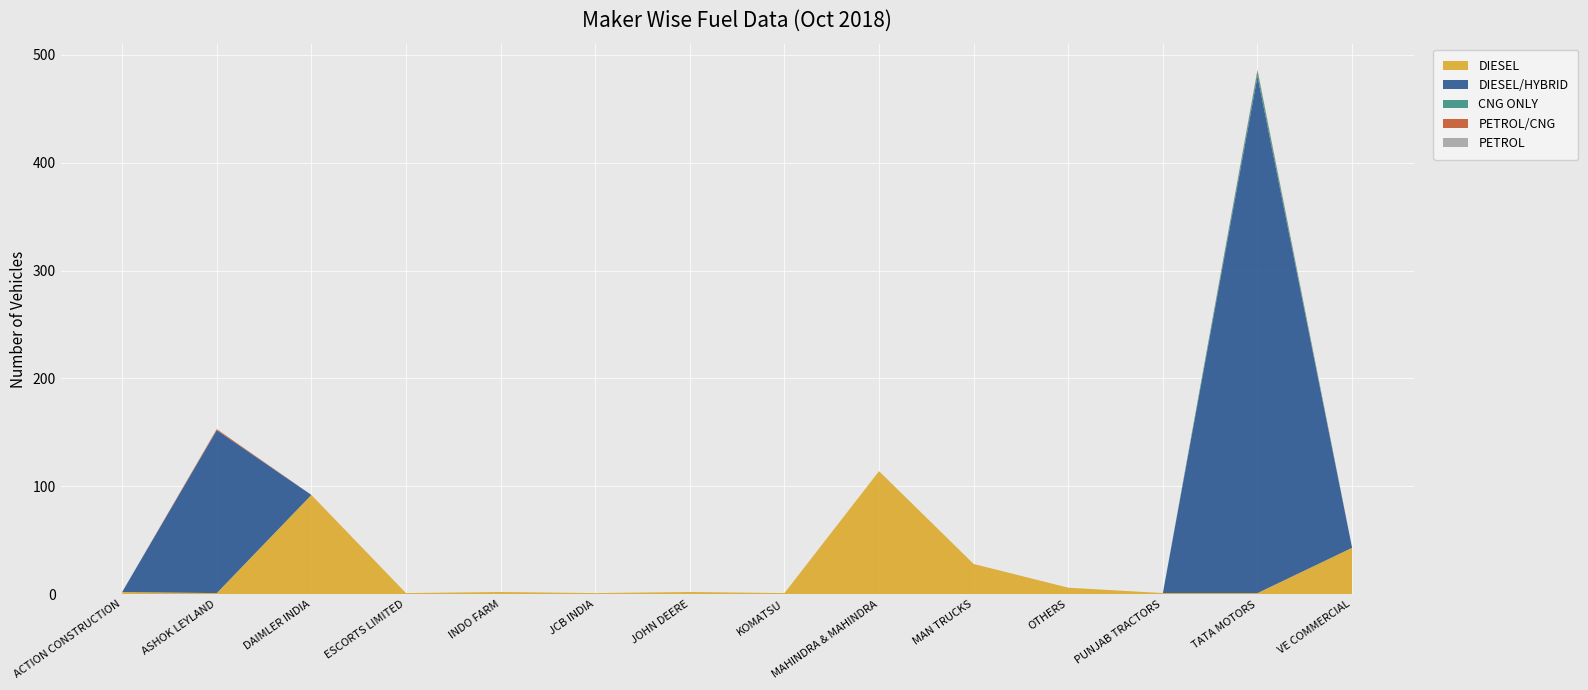

Reading left to right, extract all data points from this chart.

DIESEL: 2	1	92	1	2	1	2	1	114	28	6	1	1	43
DIESEL/HYBRID: 0	151	0	0	0	0	0	0	0	0	0	0	479	0
CNG ONLY: 0	0	0	0	0	0	0	0	0	0	0	0	5	0
PETROL/CNG: 0	1	0	0	0	0	0	0	0	0	0	0	1	0
PETROL: 0	0	0	0	0	0	0	0	0	0	0	0	0	0